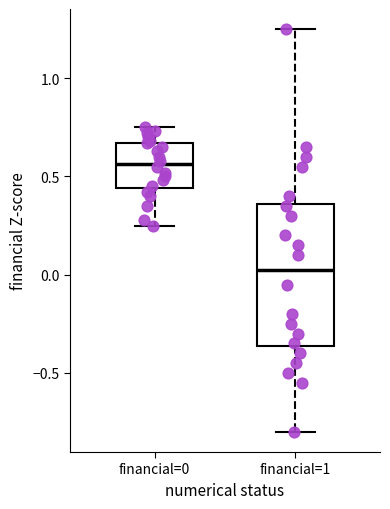

Which box is the tallest, from its lower edge to its upper edge?

financial=1